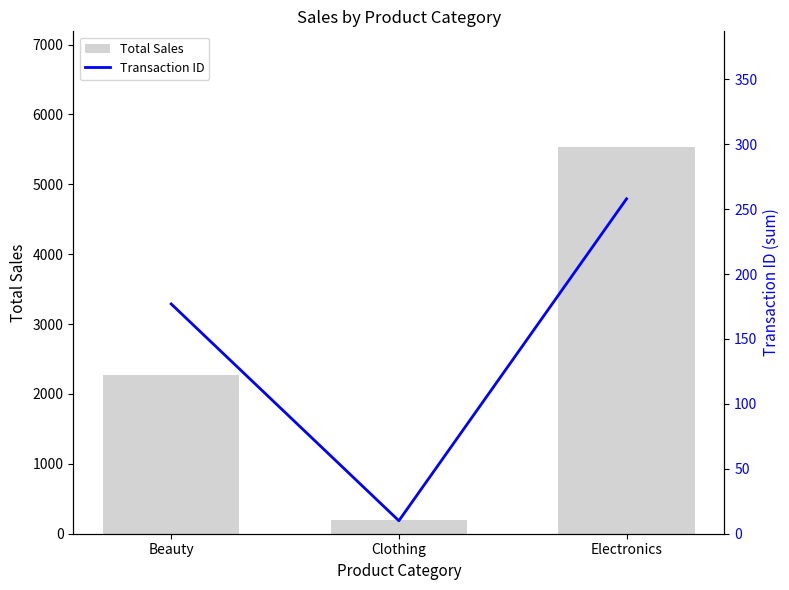

Reading right to left, what are all the values shown in this chart?

Total Sales: Electronics=5530	Clothing=200	Beauty=2270
Transaction ID: Electronics=258	Clothing=10	Beauty=177